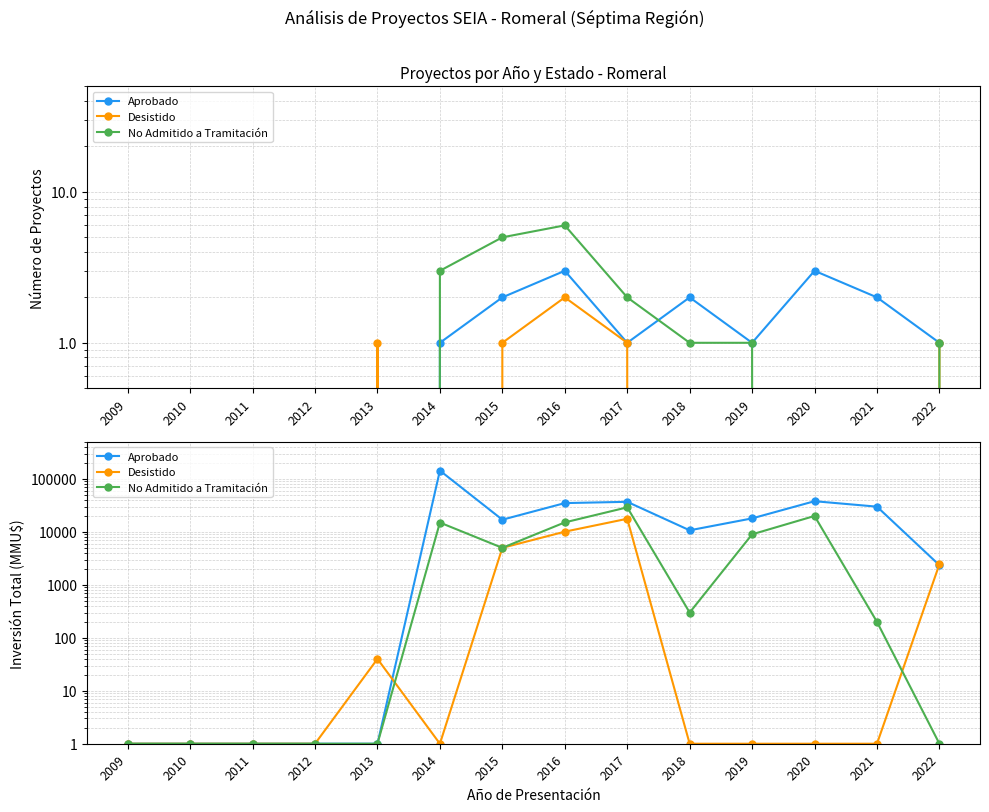

Is this an area chart (filled region under the line)?

No